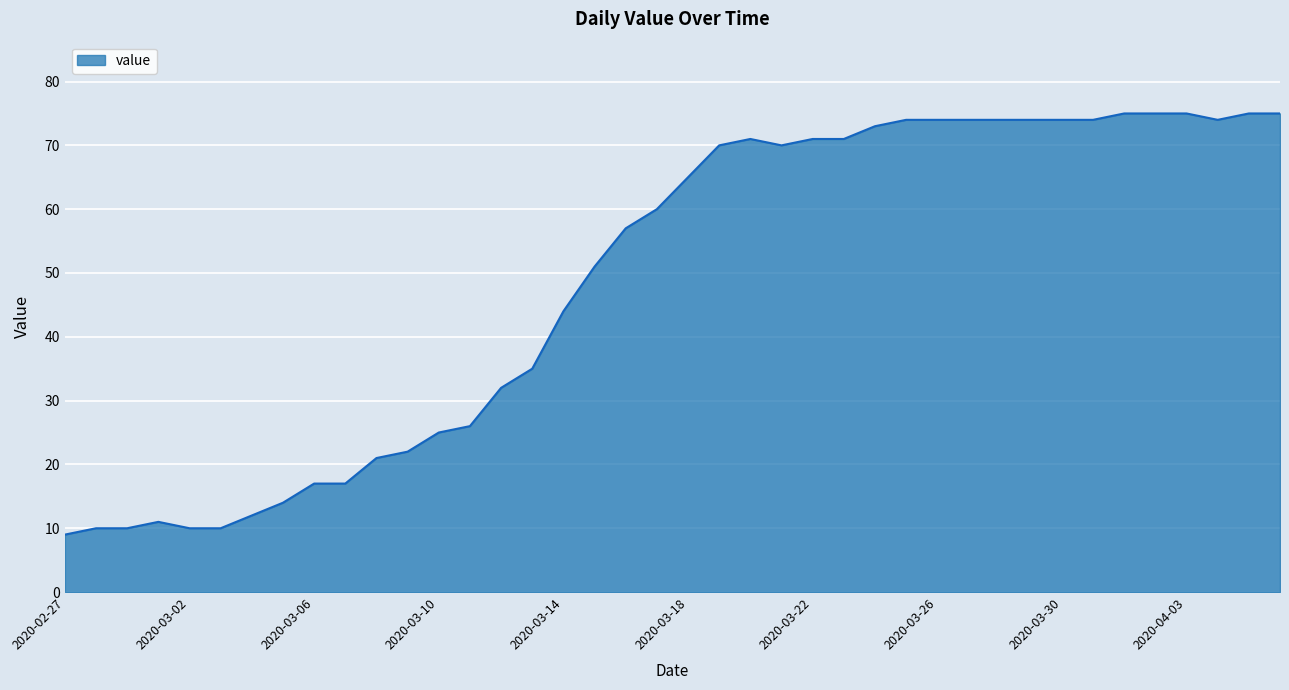

Does the chart have visible grid lines?

Yes